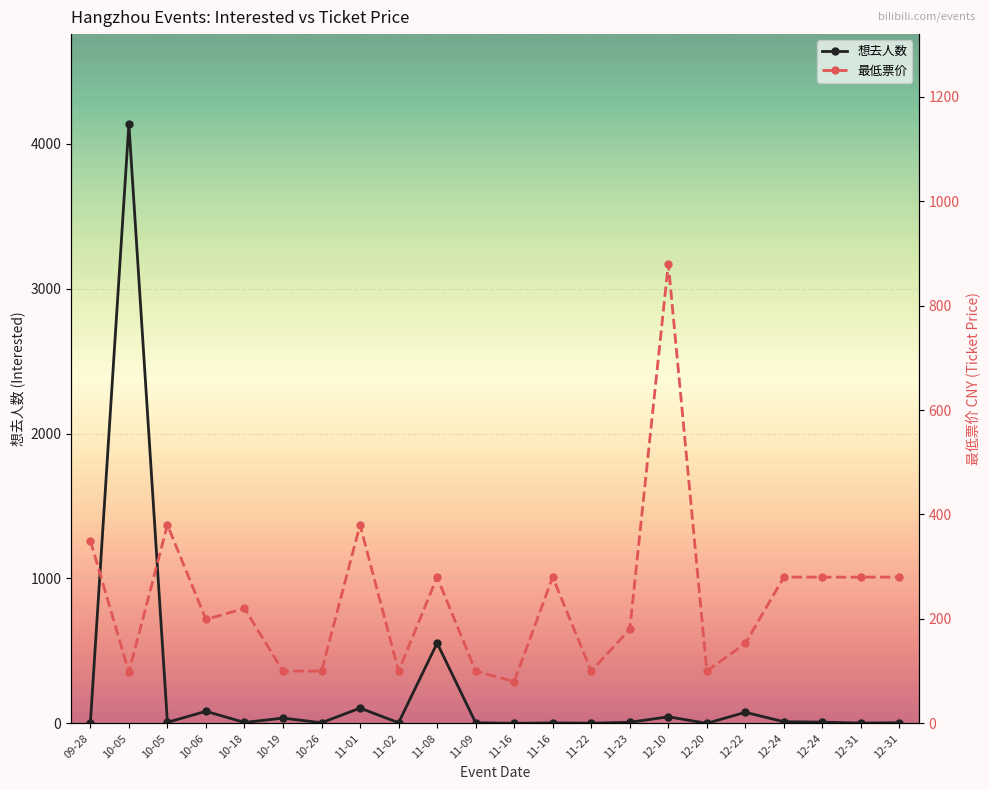

In 想去人数, how many points are higher than both neighbors (excluding endpoints)?

8